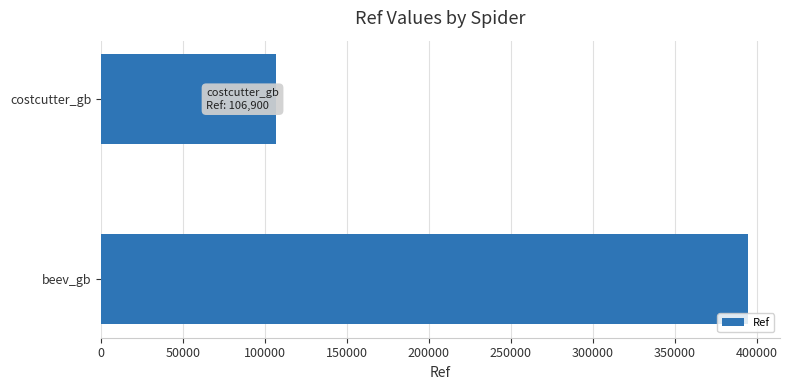

The chart shows a value of 140864 at costcutter_gb. True or false?

False